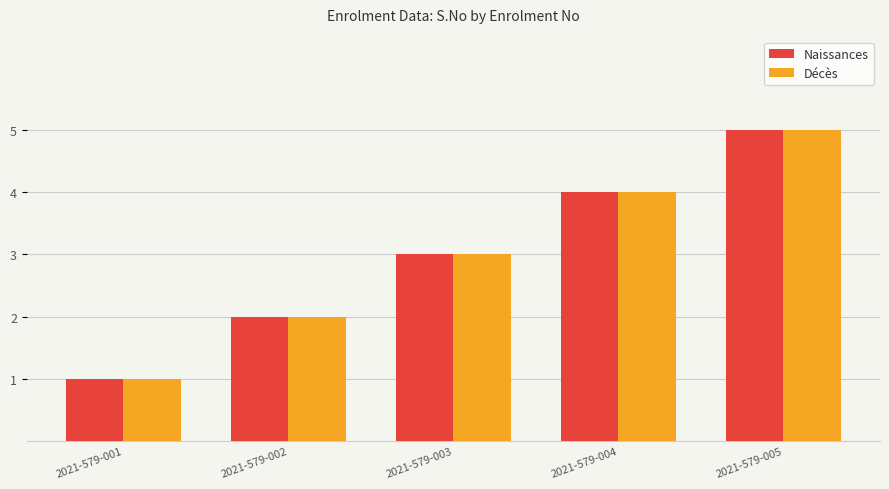

What is the value of the Décès bar at the 3rd from the left?

3